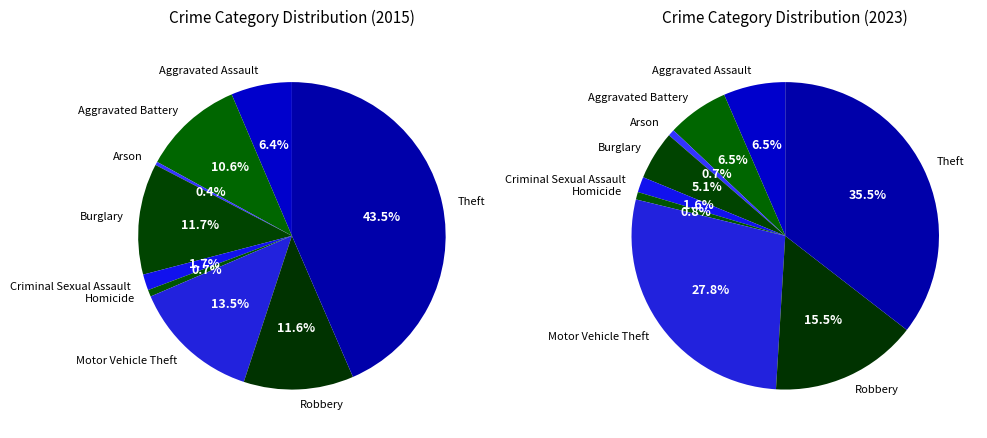

How many slices are in this pie chart?

9